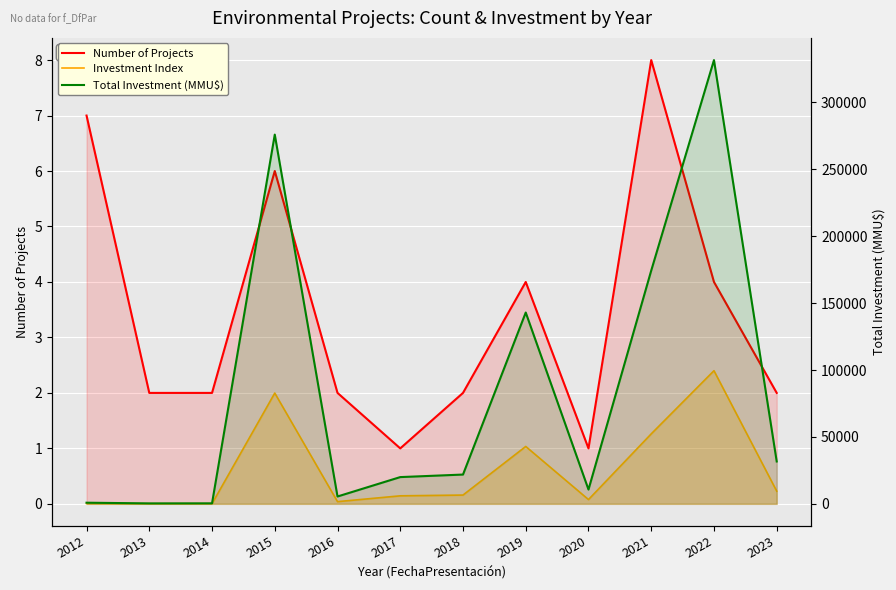

The value of Investment Index at 2015 is 2.0. True or false?

True